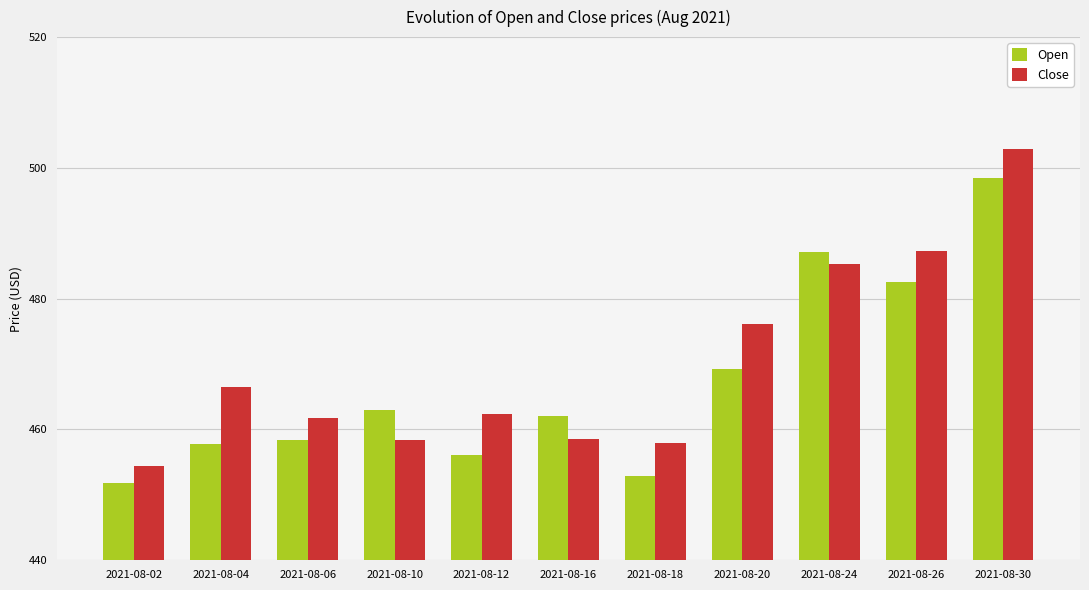

Rank the series at 2021-08-30 from highest to lowest value.

Close, Open